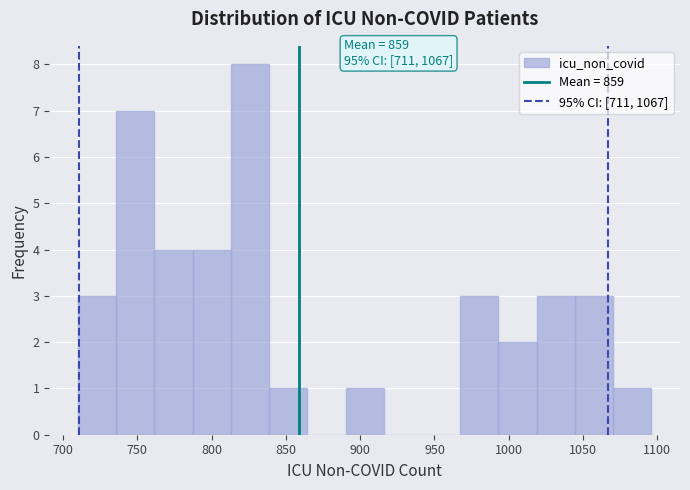

Which range on the x-axis has the tallest bar?

815 to 840